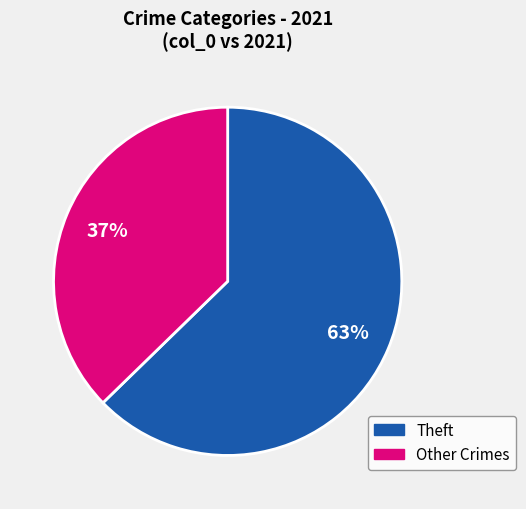

Does any single category account for the majority?

Yes